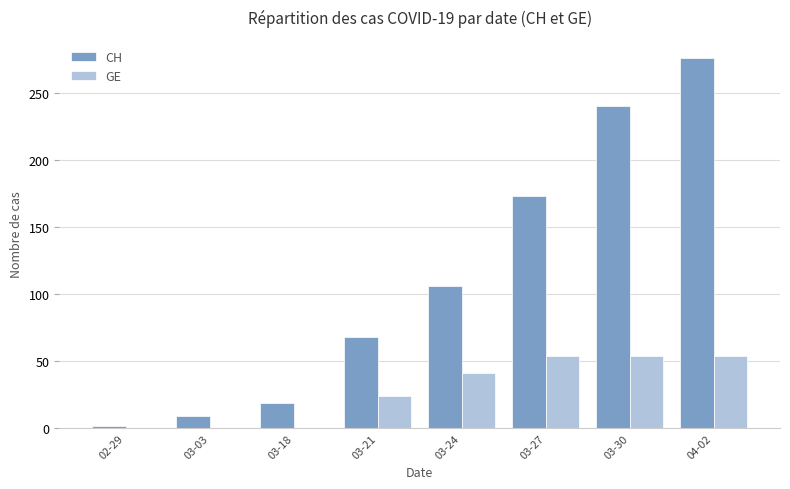

Is the value of CH at 03-21 greater than the value of GE at 04-02?

Yes